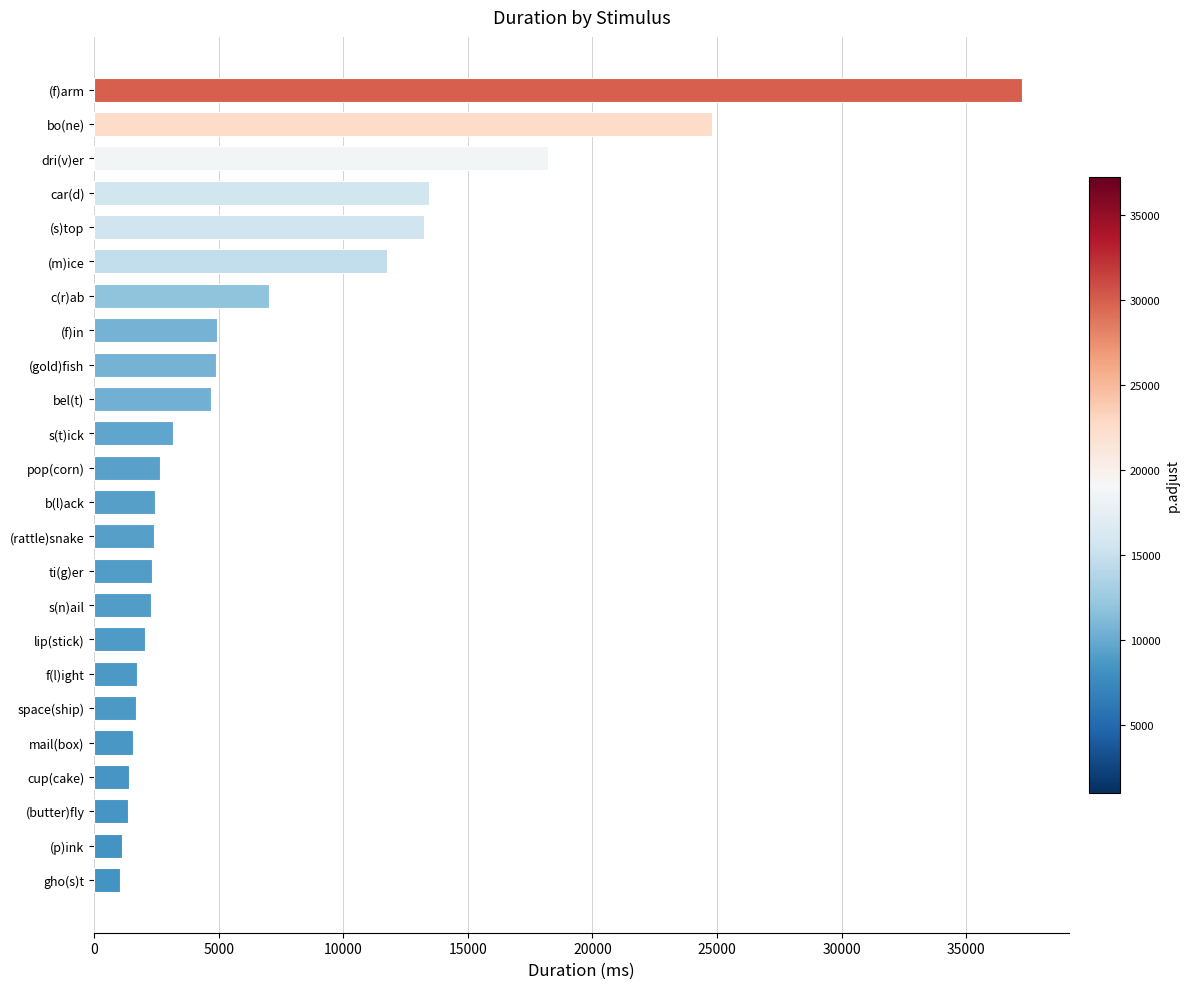

What is the average value?

6973.2